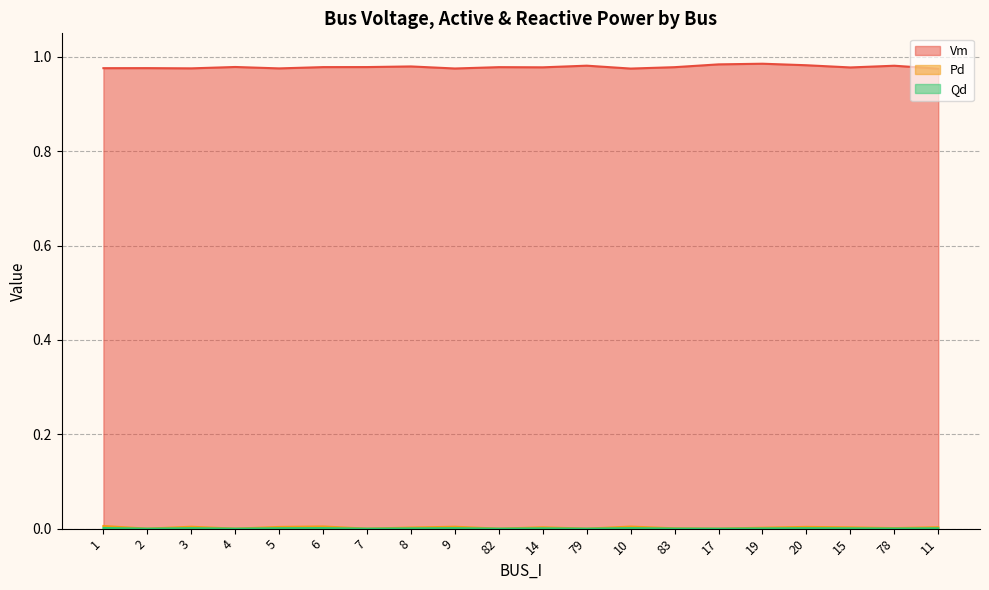

True or false: Qd and Vm cross at least once.

False